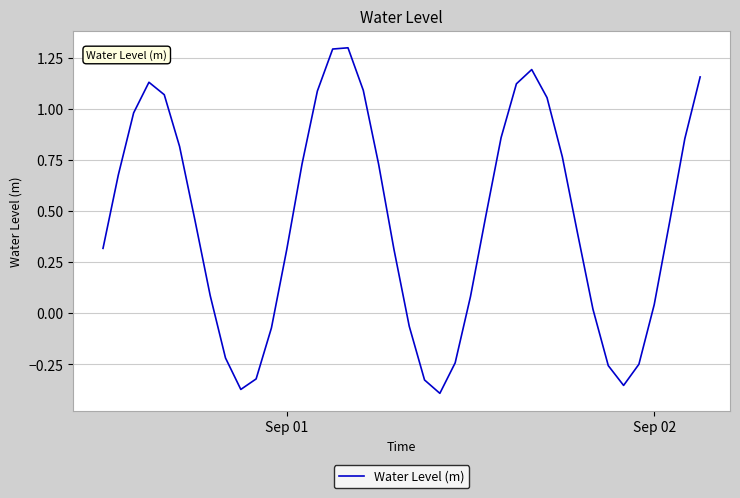

What is the maximum value shown in the chart?

1.3